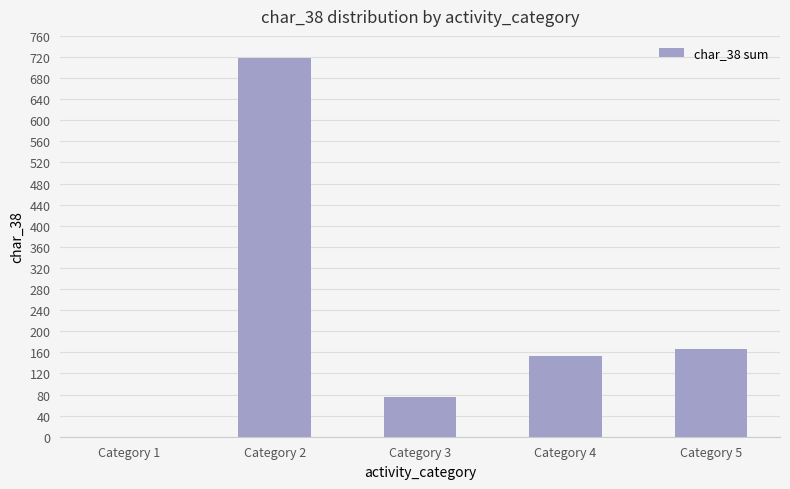

Is it true that the value at Category 2 is 718?

True